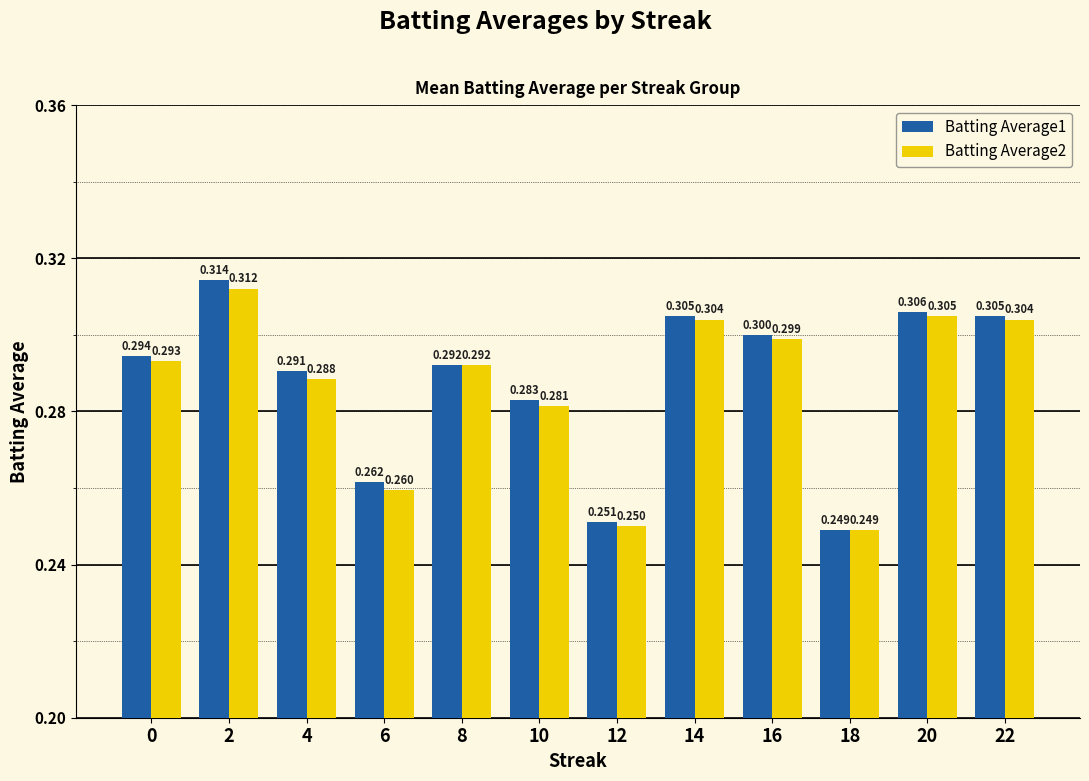

What is the value of the Batting Average2 bar at the 3rd from the left?

0.3